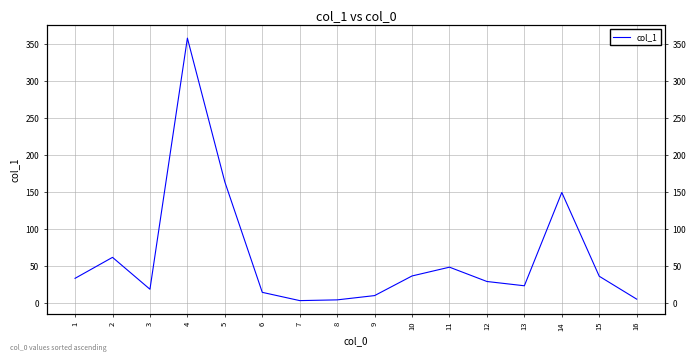

What is the sum of the values at 9 and 10?

46.0